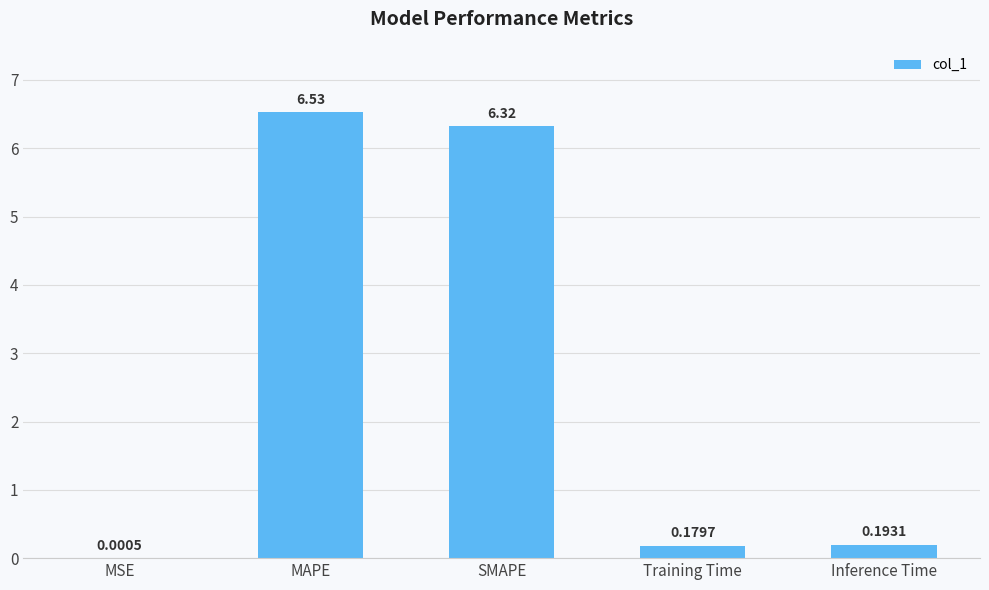

Which has a higher value, MSE or MAPE?

MAPE